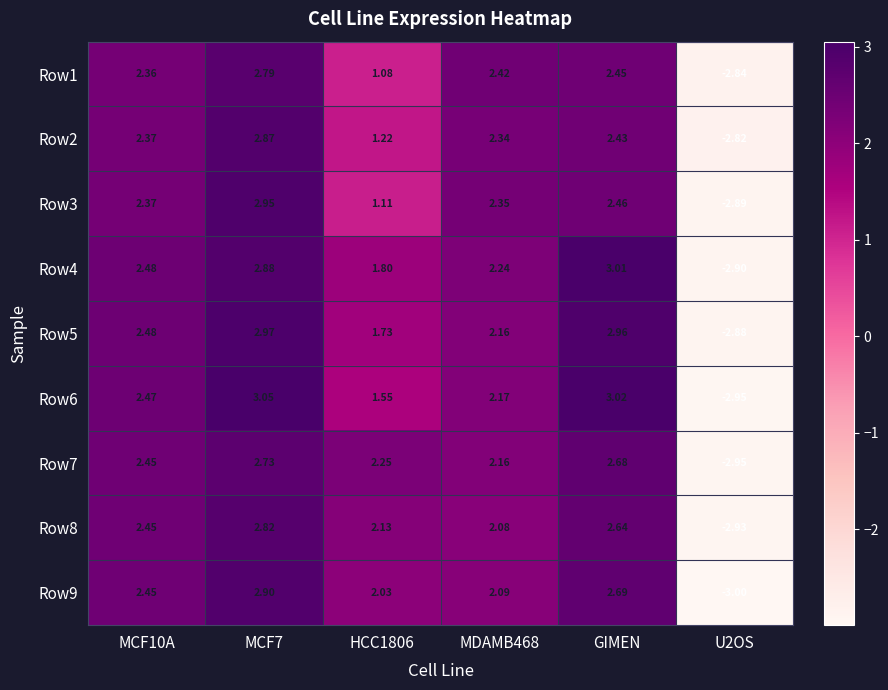

At which label does Row4 reach its peak?

GIMEN